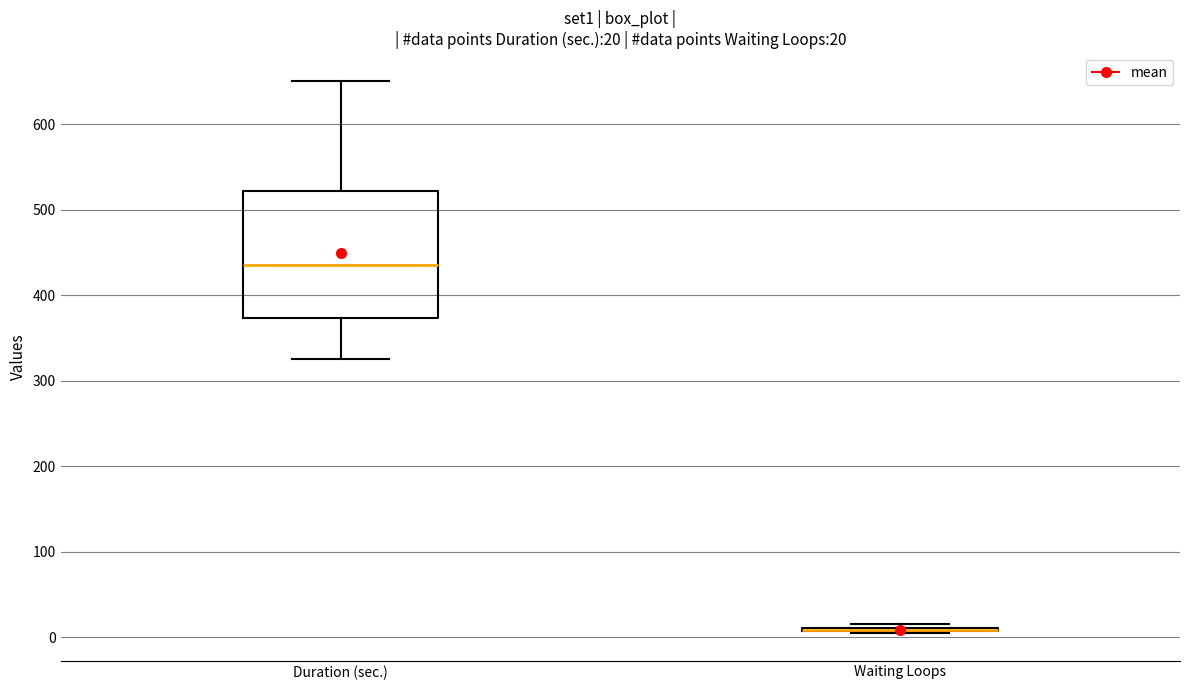

Which box is the tallest, from its lower edge to its upper edge?

Duration (sec.)